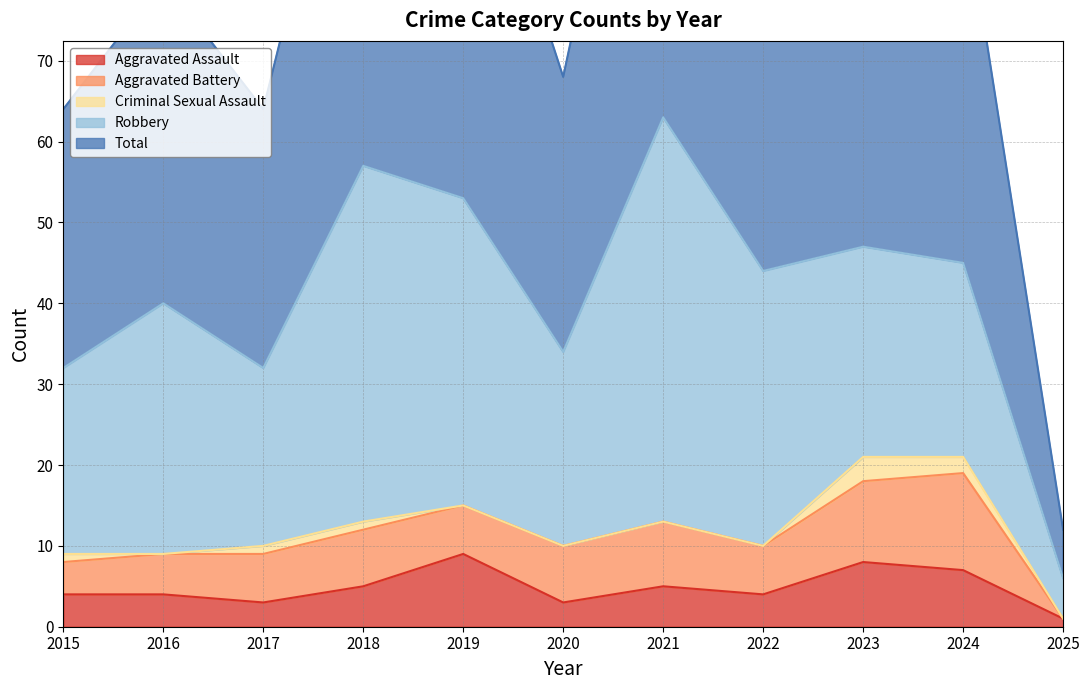

What is the value of the Aggravated Battery point at the 7th from the left?

8